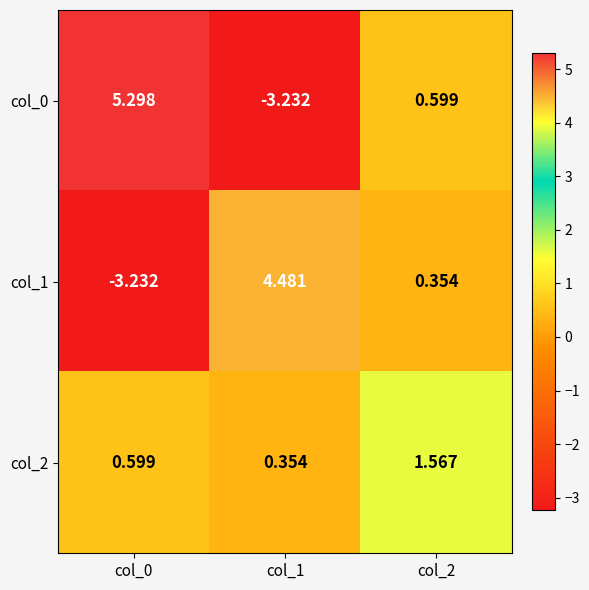

Which series has the widest spread of values?

col_0